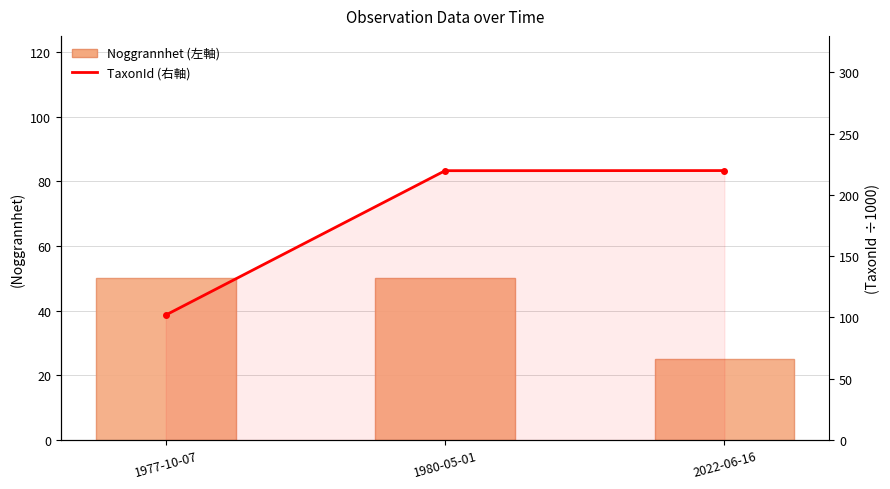

What position from the right is 2022-06-16?

1